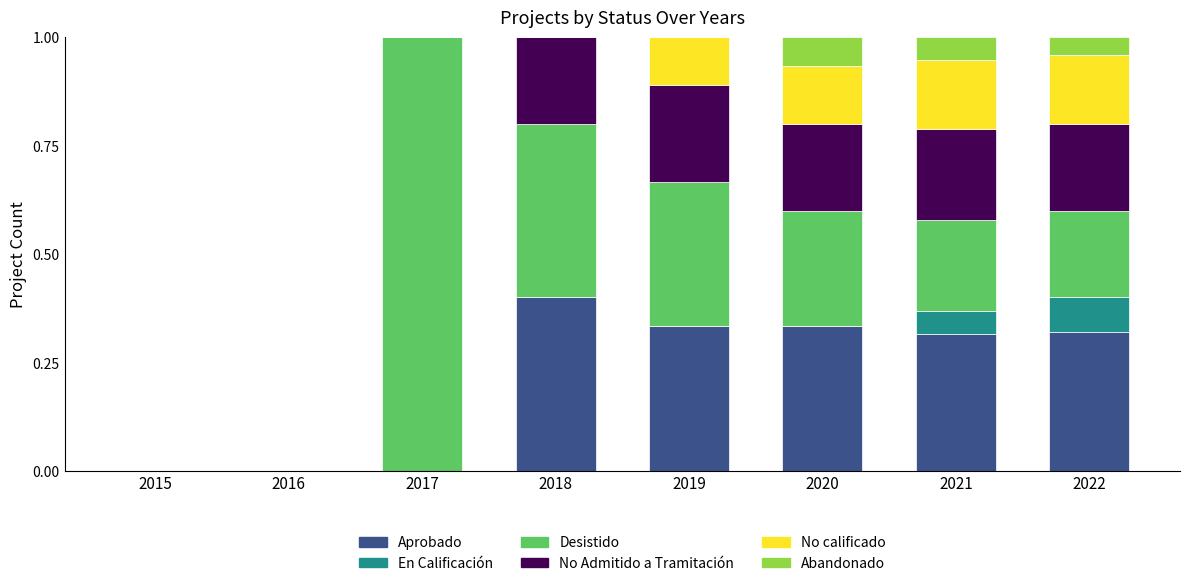

What are all the series names shown in the legend?

Aprobado, En Calificación, Desistido, No Admitido a Tramitación, No calificado, Abandonado